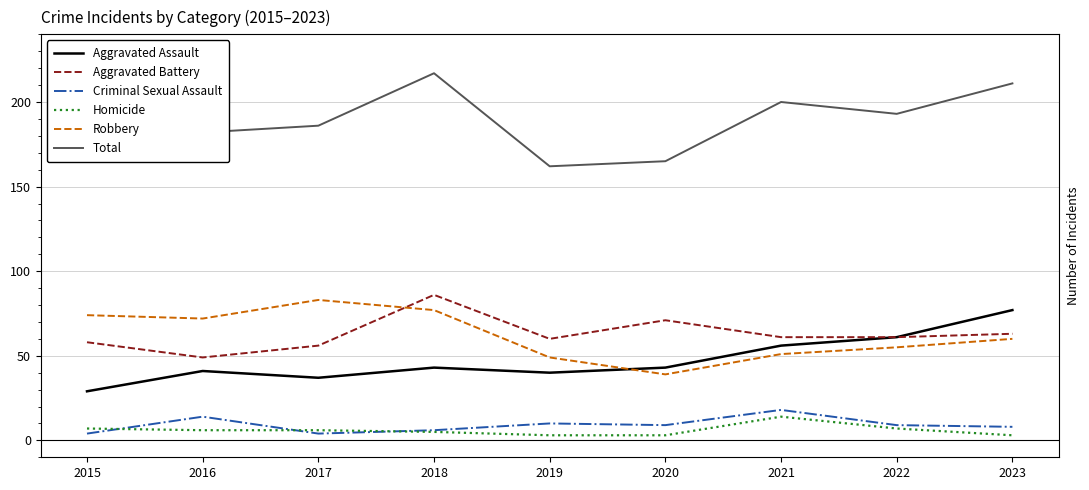

List the series in order of their peak value, lowest first.

Homicide, Criminal Sexual Assault, Aggravated Assault, Robbery, Aggravated Battery, Total